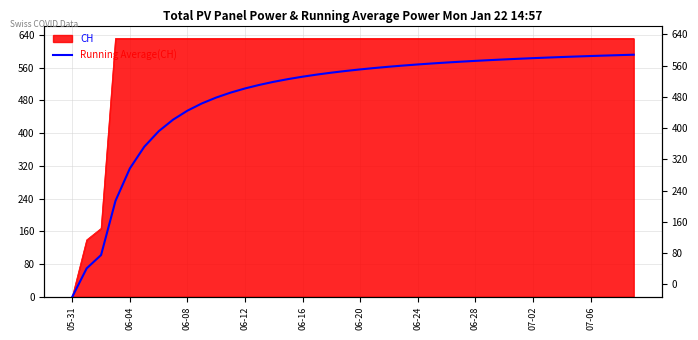

What is the label of the 10th point from the right?

30